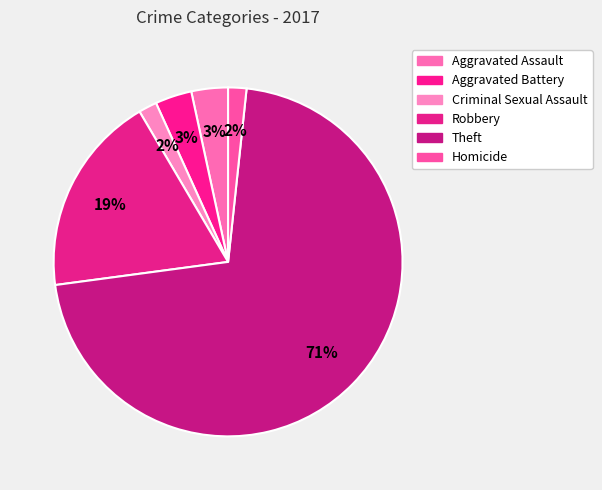

How many segments does this pie chart have?

6